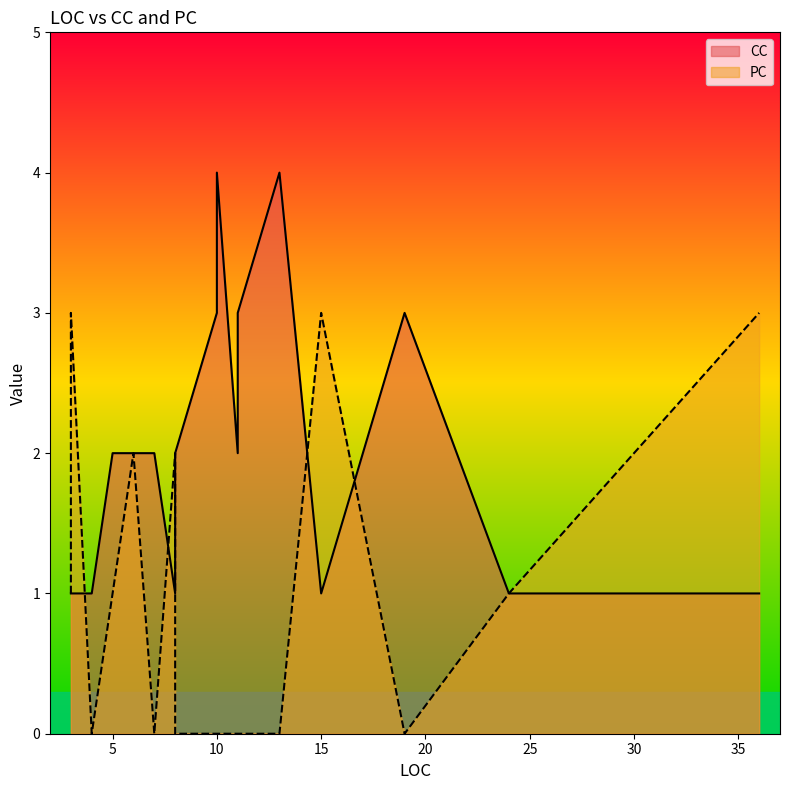

Is it true that CC equals 2 at 3?

False